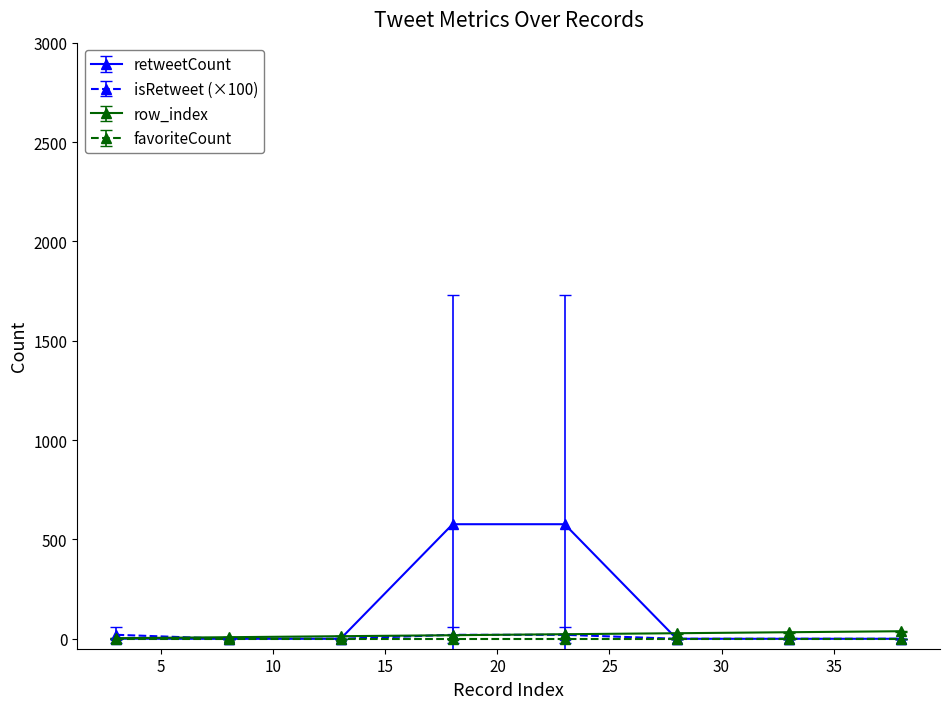

Does the chart display data point markers on the line(s)?

Yes